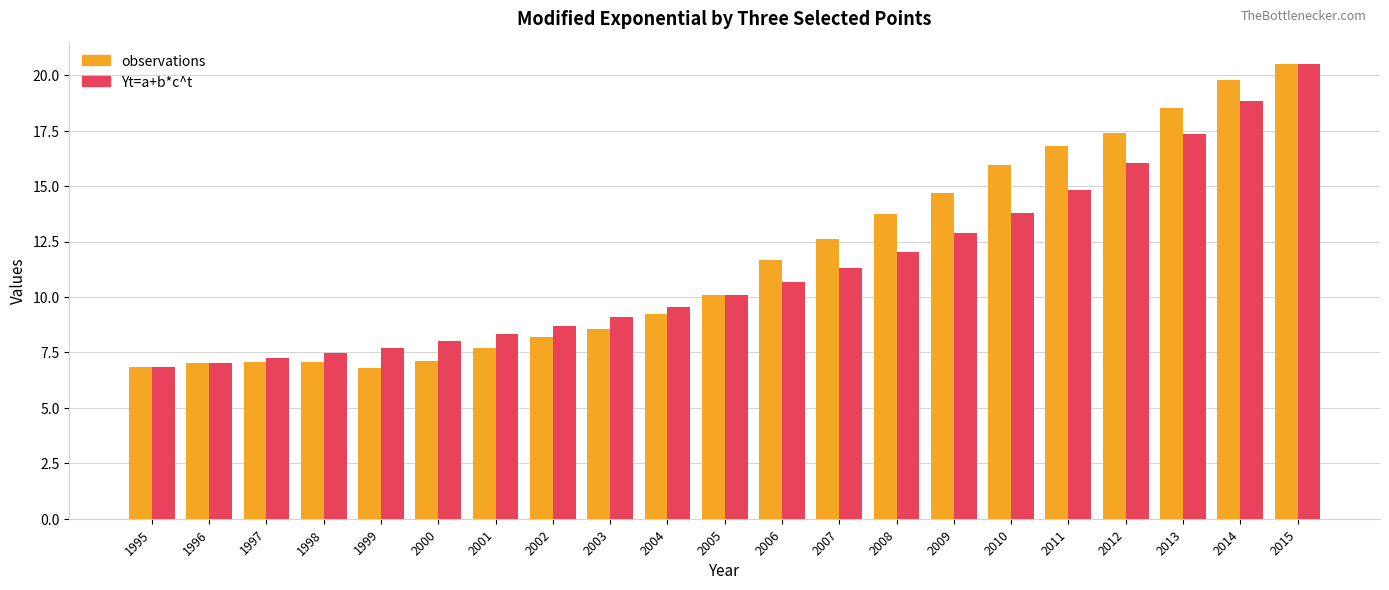

What is the sum of the Yt=a+b*c^t values at 2005 and 1997?

17.3